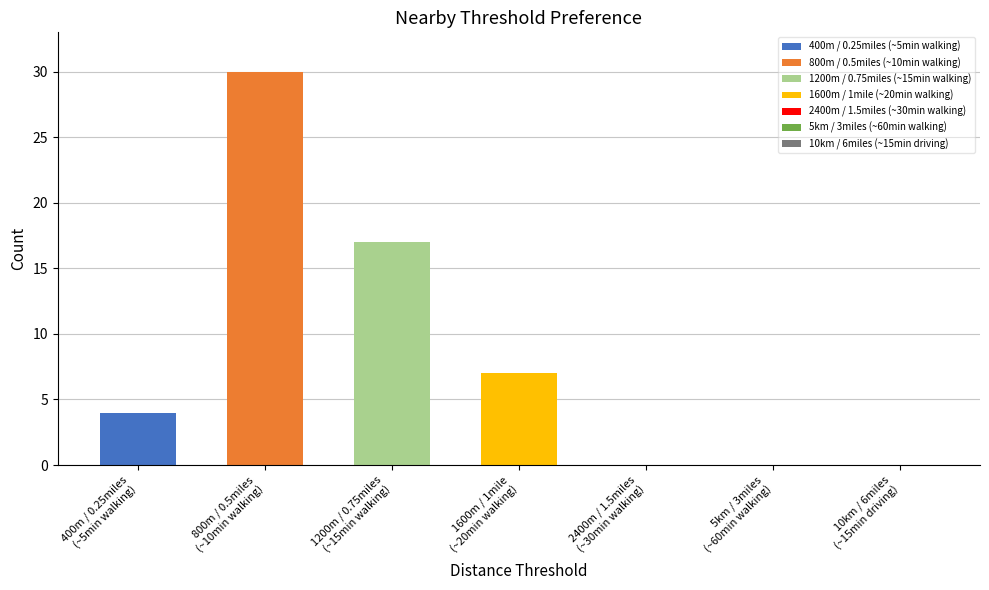

At which category does the chart reach its minimum across all series?

2400m / 1.5miles
(~30min walking)